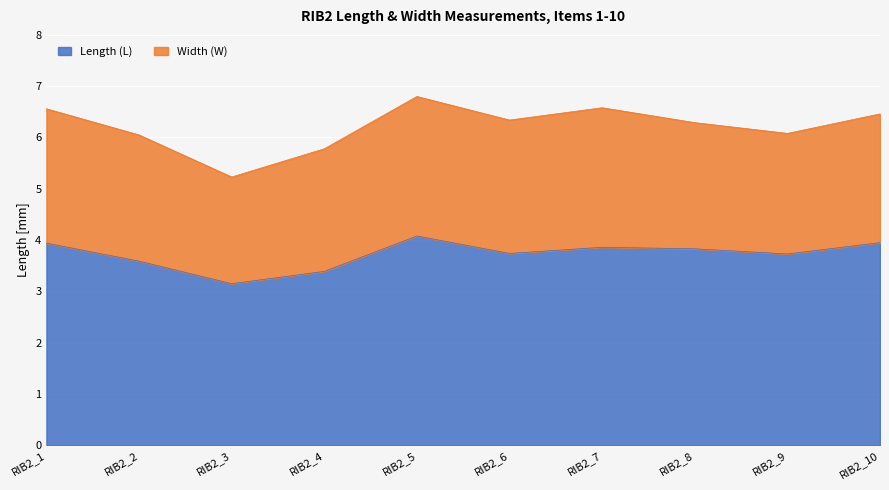

Which has a higher value, RIB2_8 or RIB2_5?

RIB2_5